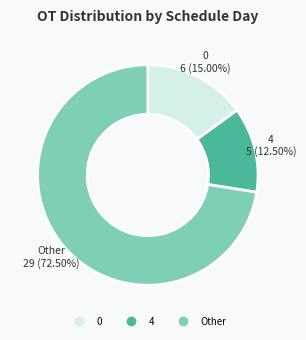

Is there a majority slice in this chart?

Yes